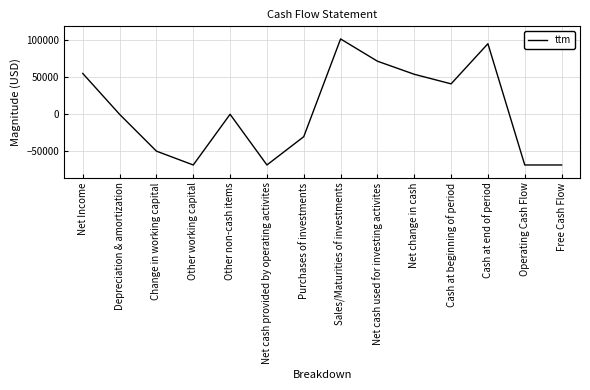

How many interior local peaks (higher than both neighbors) does the data have?

3